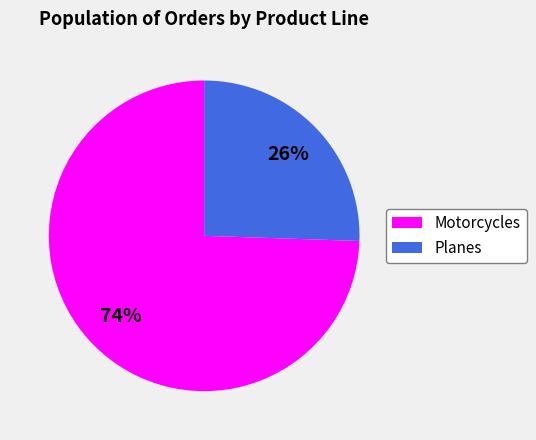

Do Motorcycles and Planes together represent more than half of the pie?

Yes